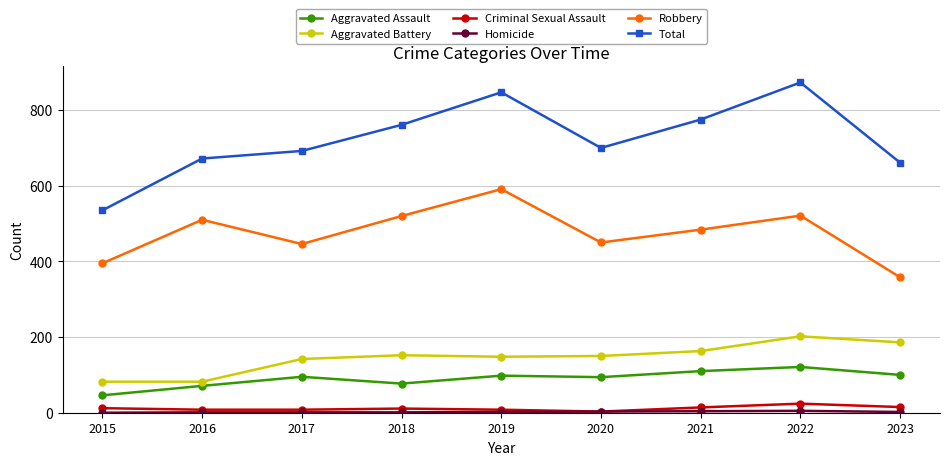

At which category is the sum across all series the highest?

2022